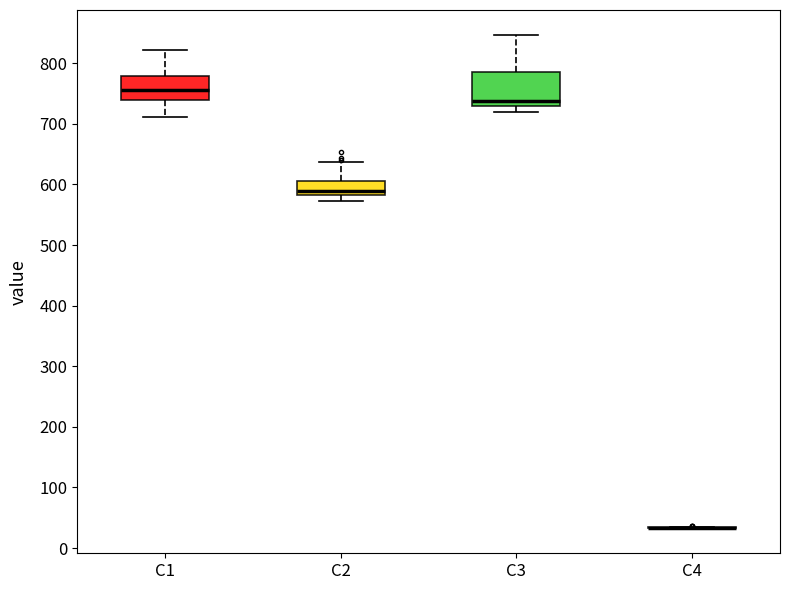

Where does the upper whisker of the box for C3 end on the y-axis? The values are not printed on the chart, so give them approximately, as read against the axis.

850